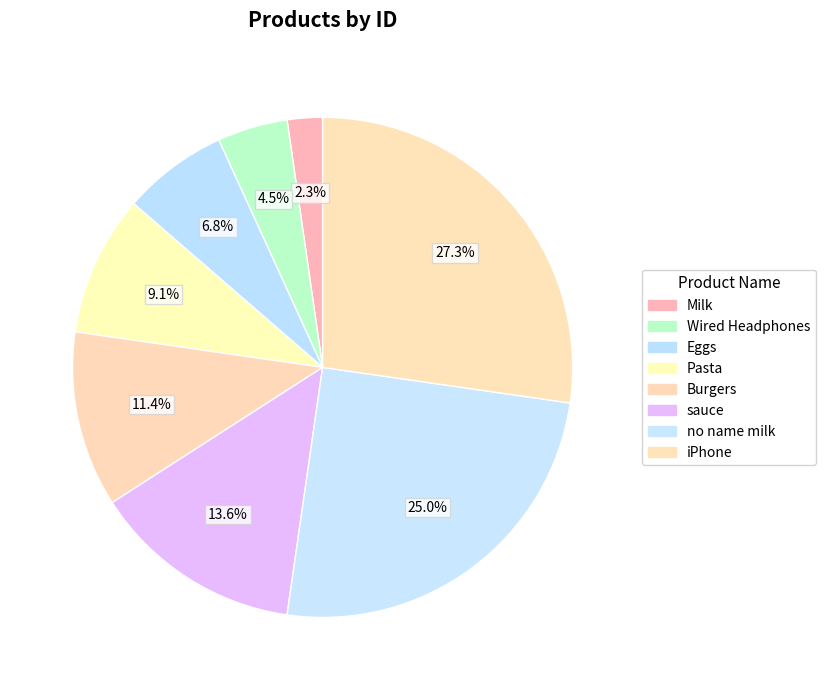

Which slice is the smallest?

Milk